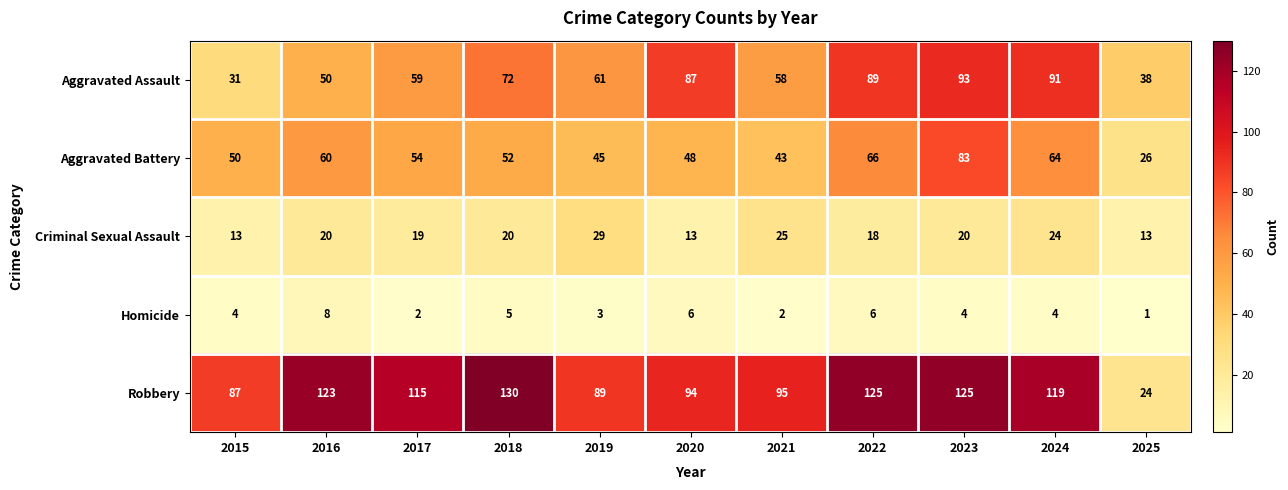

What is the difference between the second highest and minimum values in the Aggravated Battery series?

40